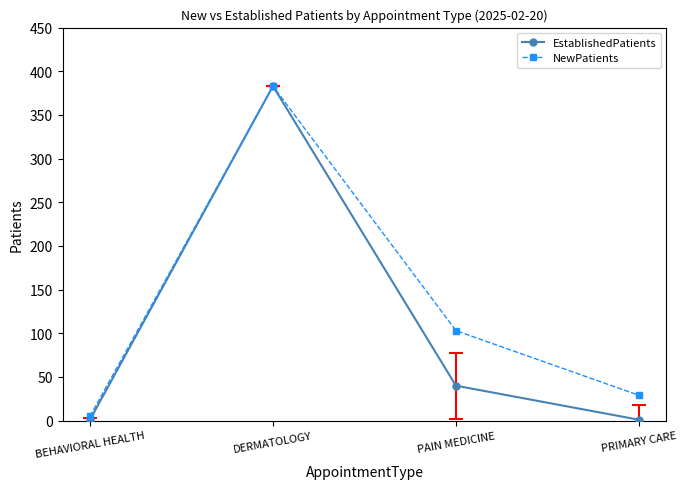

Which series changed the most between PAIN MEDICINE and PRIMARY CARE?

NewPatients